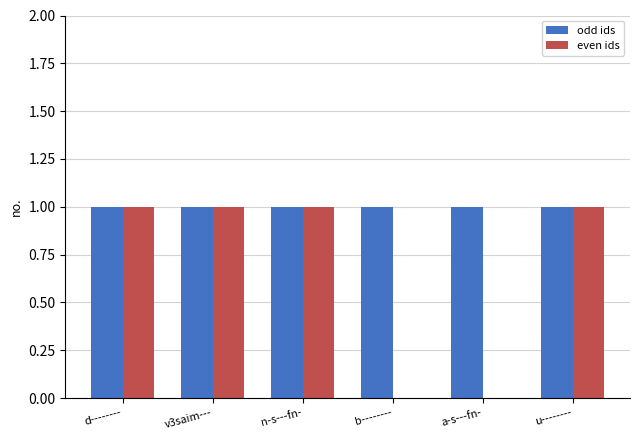

What value does the odd ids series have at n-s---fn-?

1